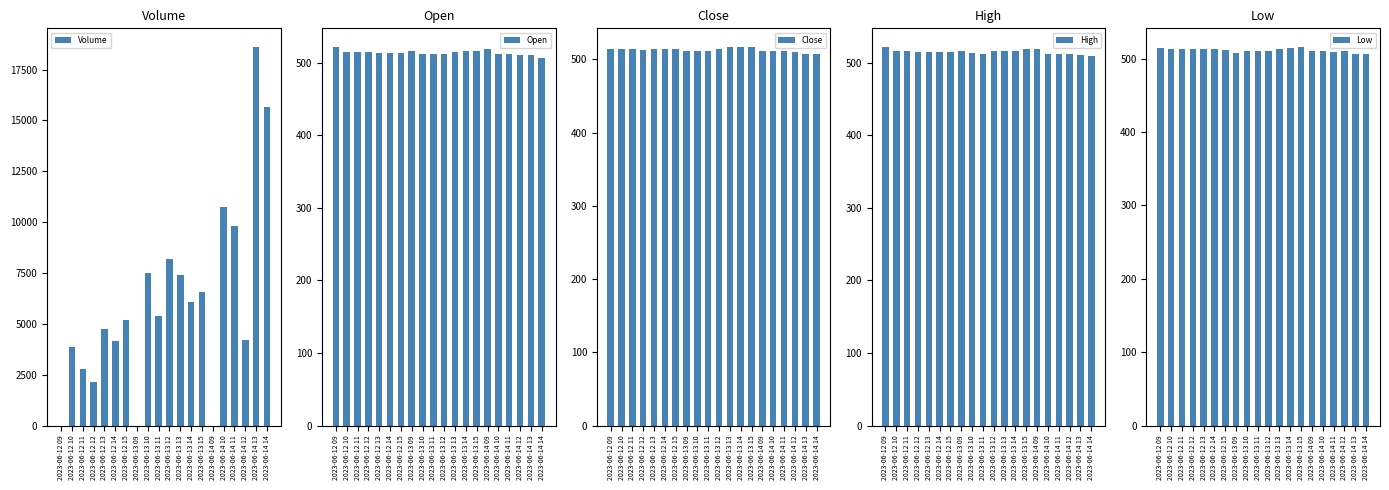

Between 2023-06-14 10 and 2023-06-12 11, which is larger?

2023-06-14 10